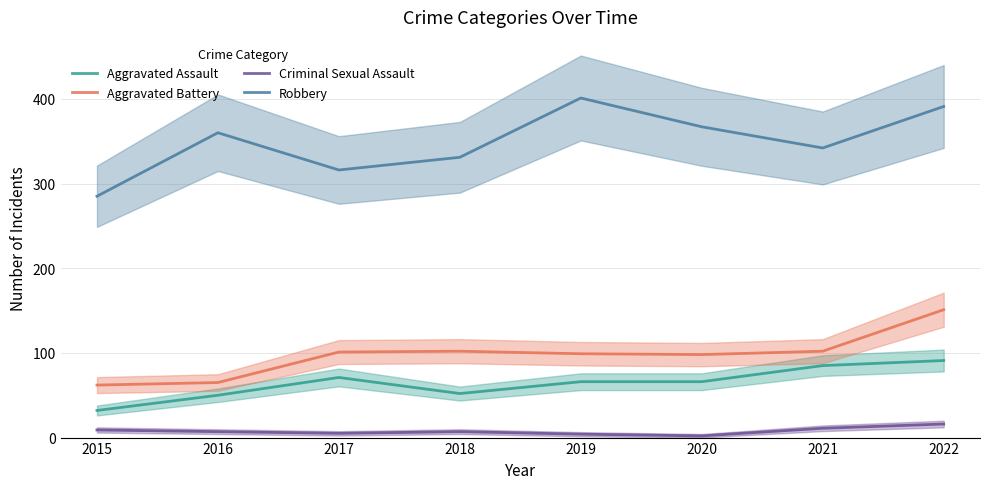

True or false: Criminal Sexual Assault and Aggravated Battery cross at least once.

False